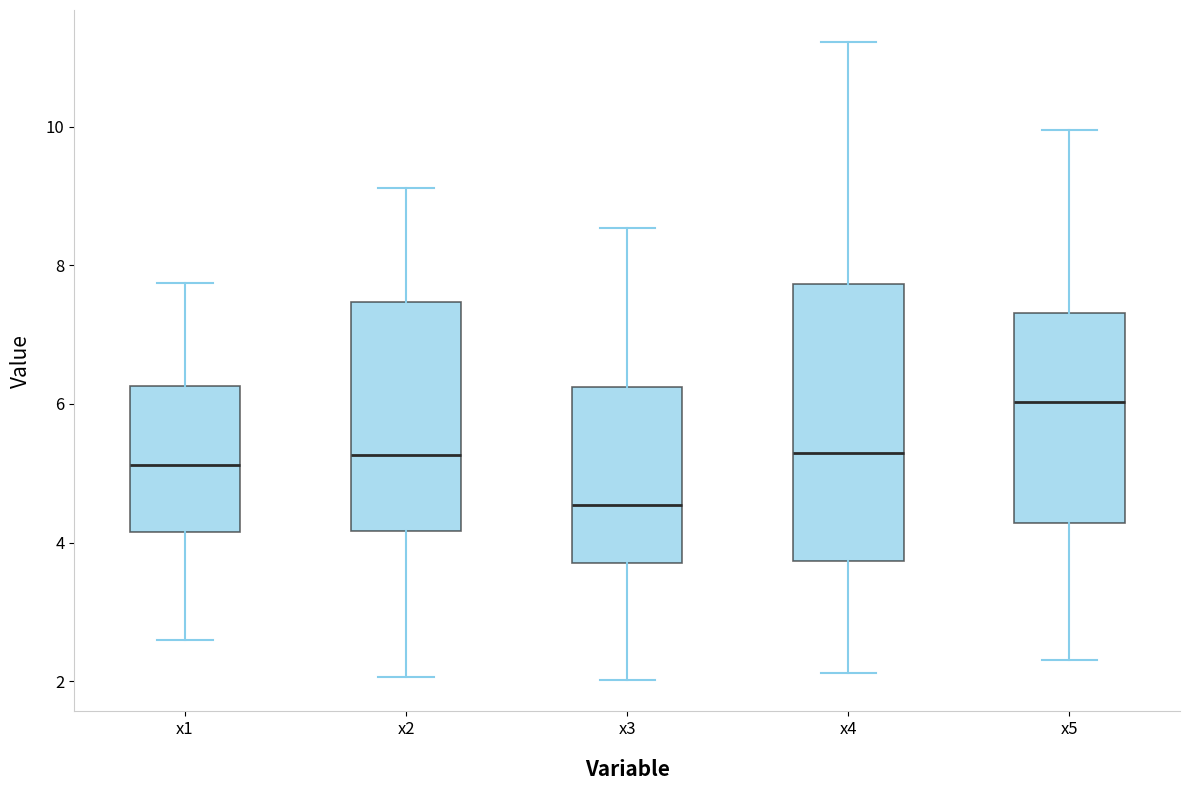

Reading left to right, transcribe this box plot: for each box, give where its median line is, the range the box spans, and where its two whiskers end, as read against the y-axis. The values are not printed on the chart, so give them approximately, as read against the axis.

x1: median 5.2, box 4.2 to 6.2, whiskers 2.6 to 7.8
x2: median 5.2, box 4.2 to 7.4, whiskers 2.0 to 9.2
x3: median 4.6, box 3.8 to 6.2, whiskers 2.0 to 8.6
x4: median 5.2, box 3.8 to 7.8, whiskers 2.2 to 11.2
x5: median 6.0, box 4.2 to 7.4, whiskers 2.4 to 10.0